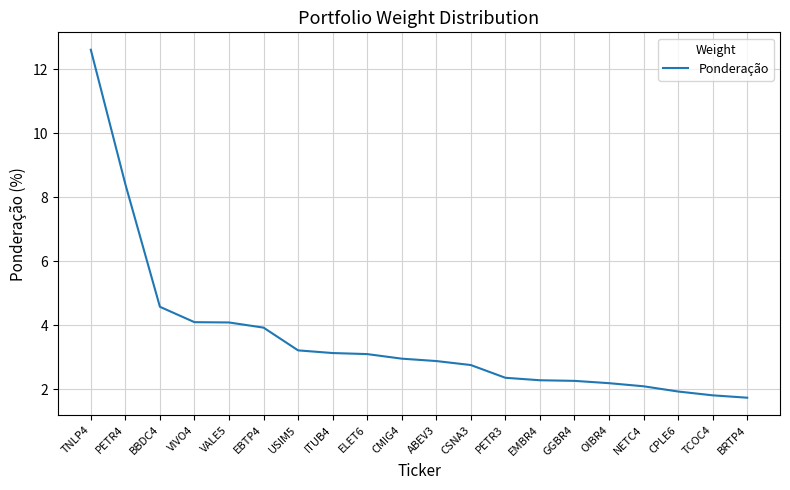

What is the maximum value shown in the chart?

12.6